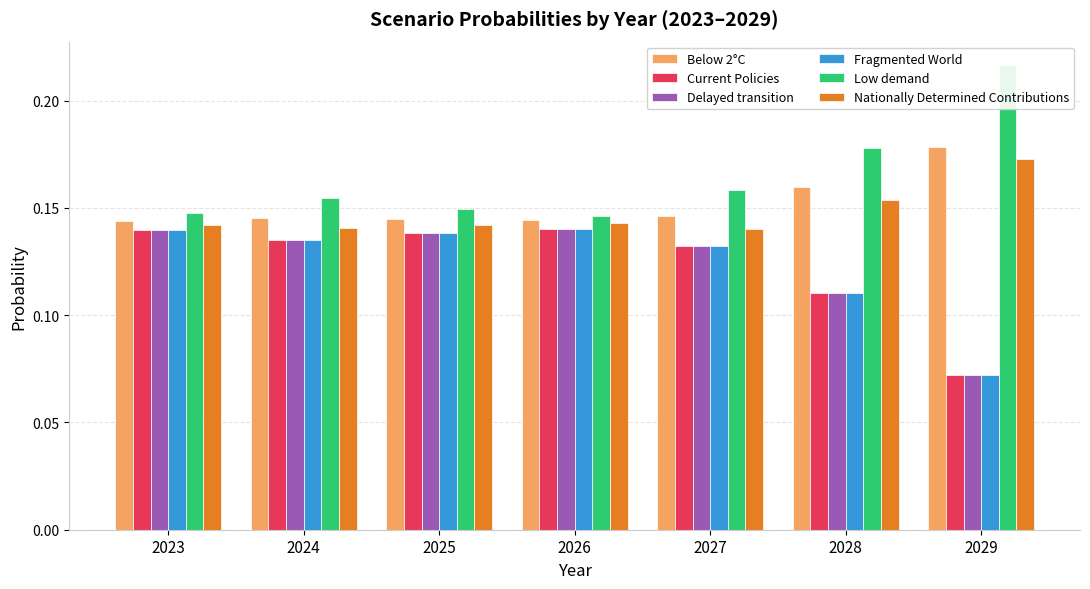

What are all the series names shown in the legend?

Below 2°C, Current Policies, Delayed transition, Fragmented World, Low demand, Nationally Determined Contributions